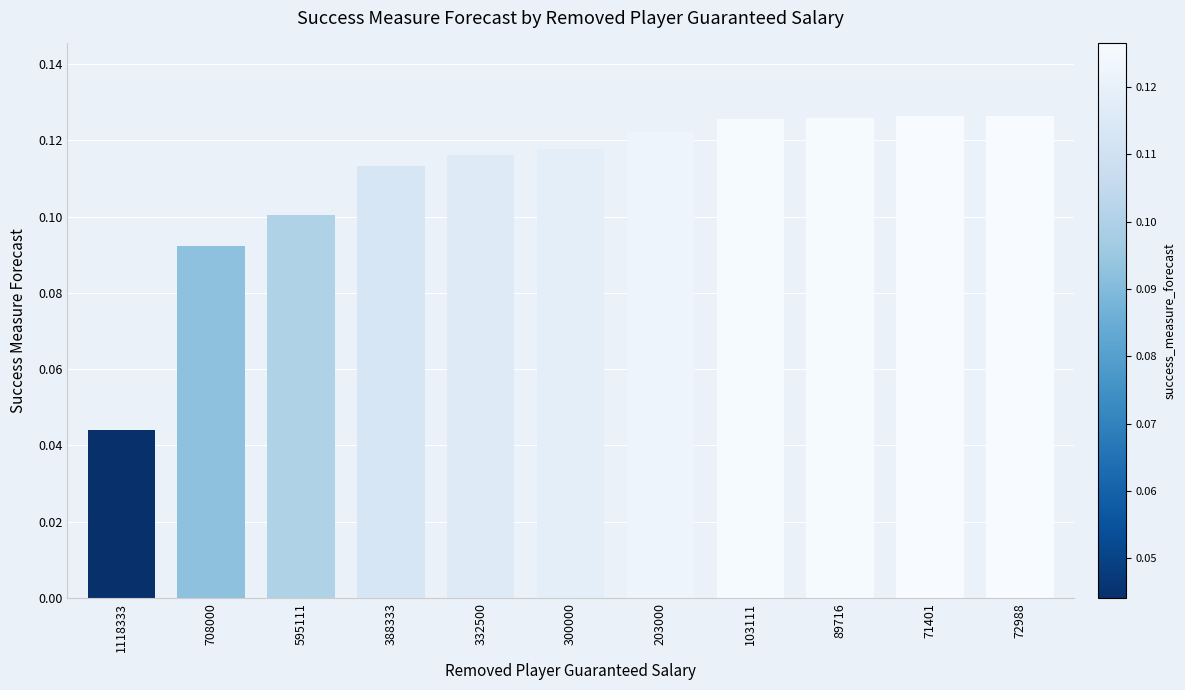

Count the values in the range 0 to 1.

11